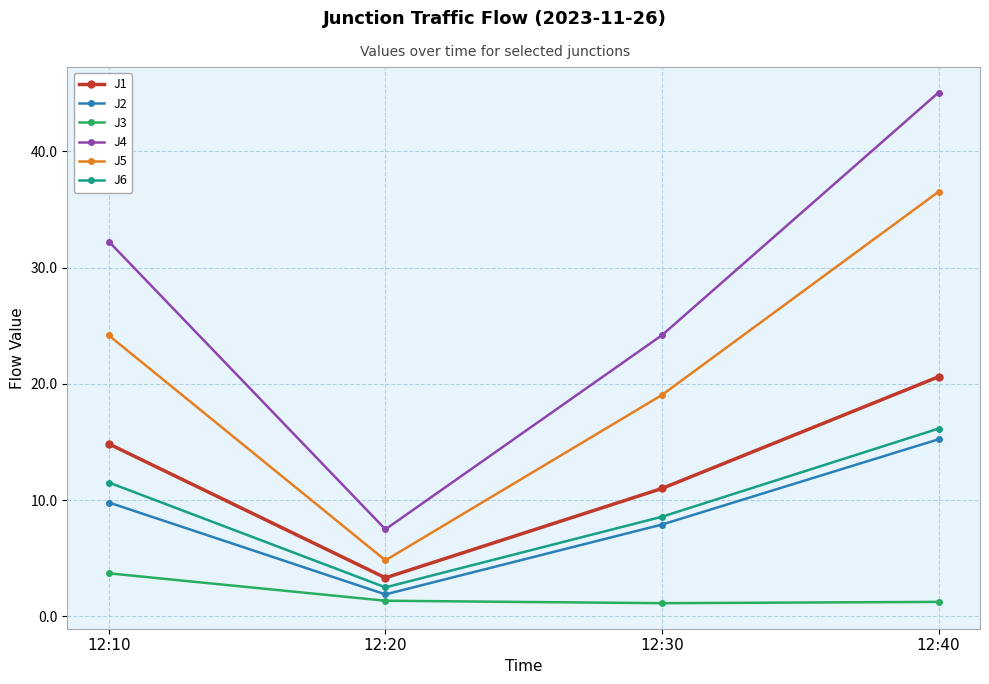

What is the value of the J5 point at the 4th from the left?

36.5